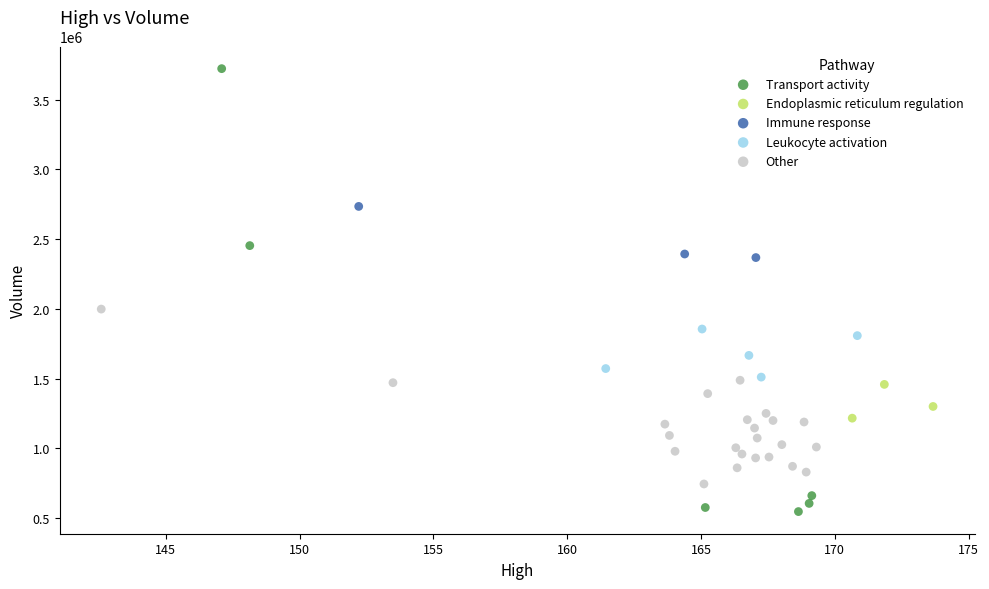

Which series contains the highest Y value?

Transport activity